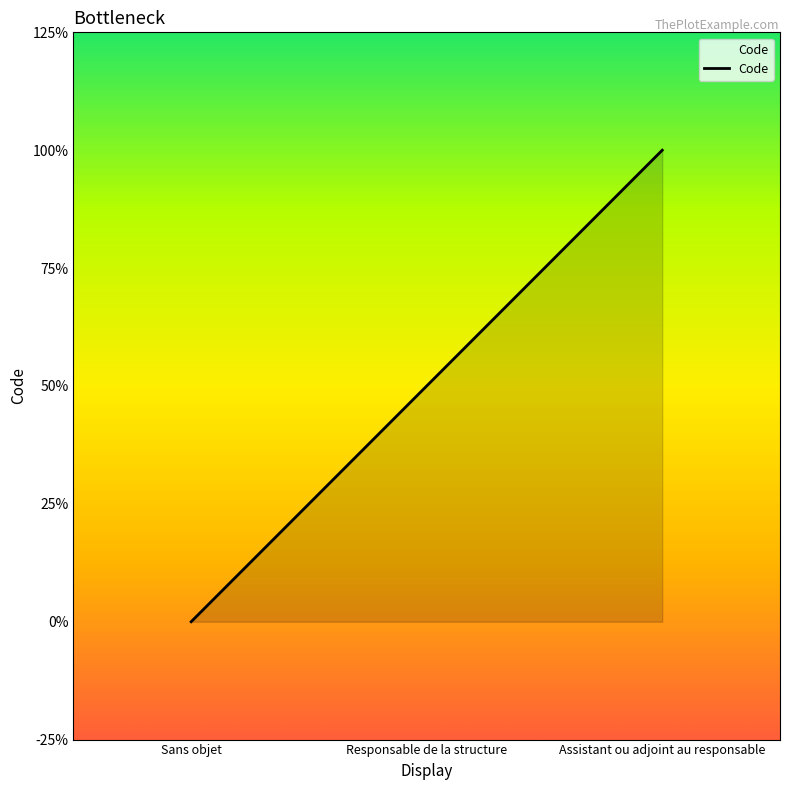

Is this an area chart (filled region under the line)?

Yes